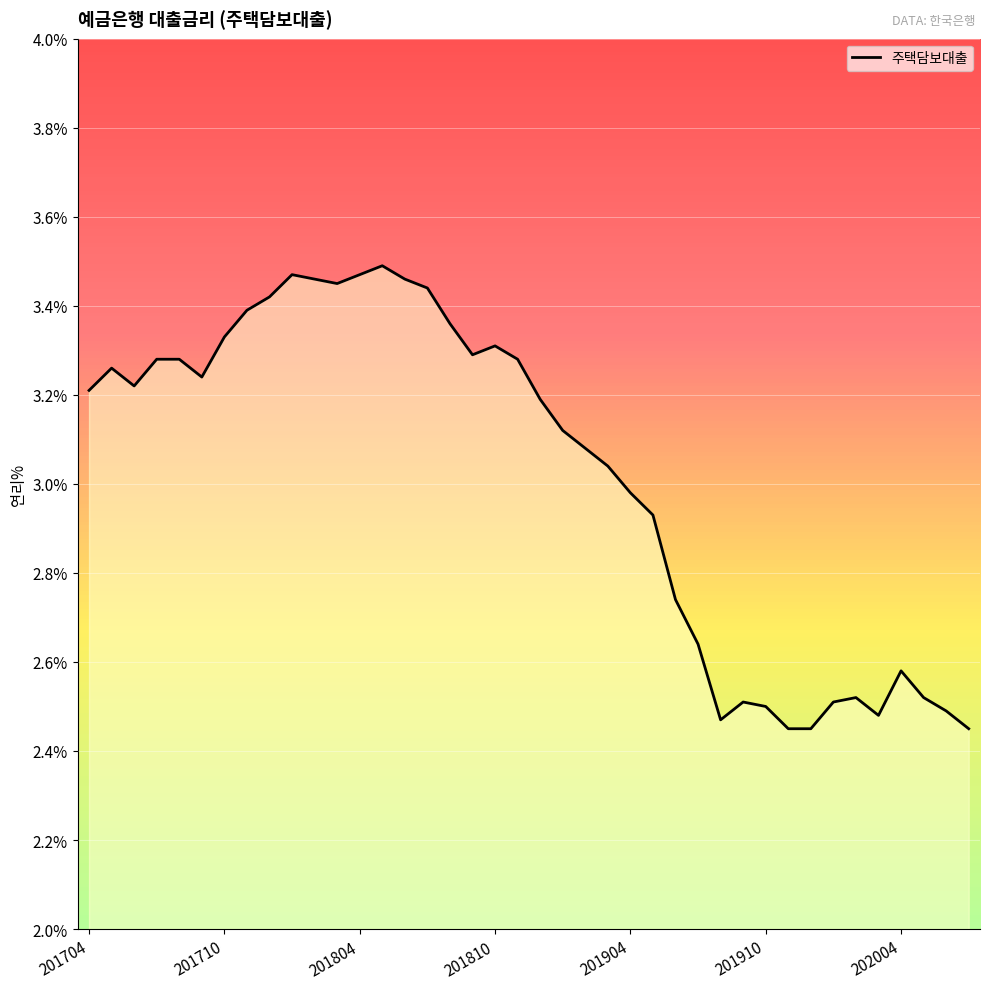

What is the difference between the maximum and minimum values?

1.0